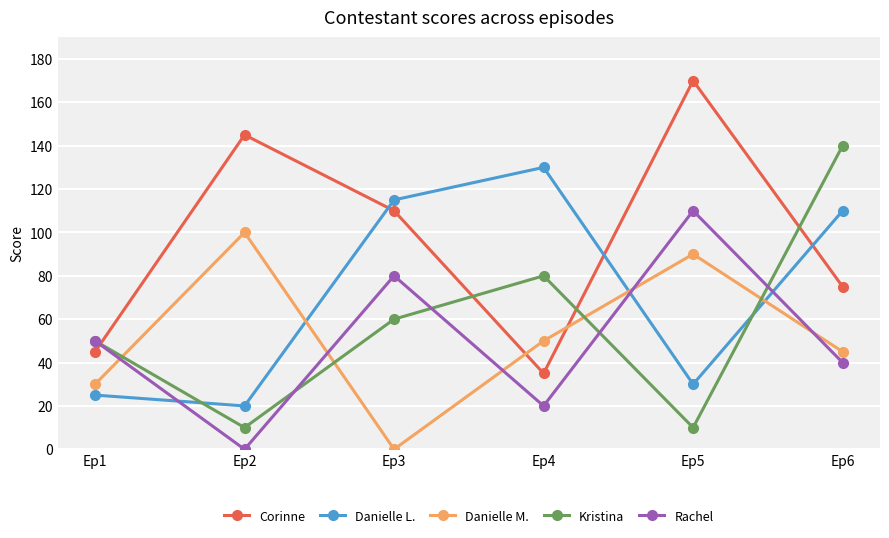

How many values in the Rachel series are below 50?

3